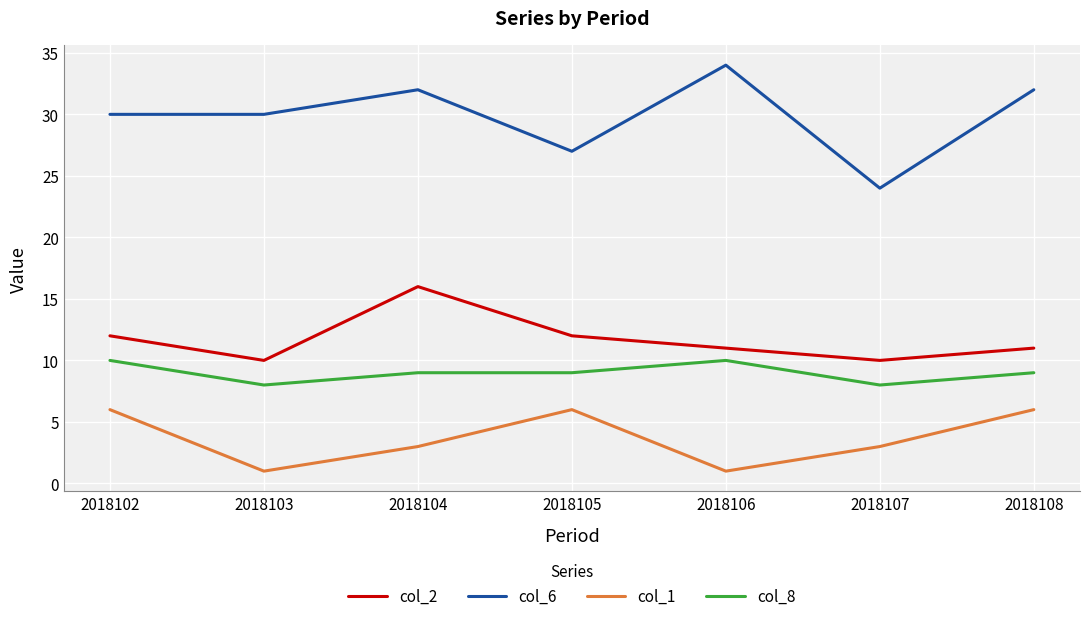

In col_2, how many points are higher than both neighbors (excluding endpoints)?

1